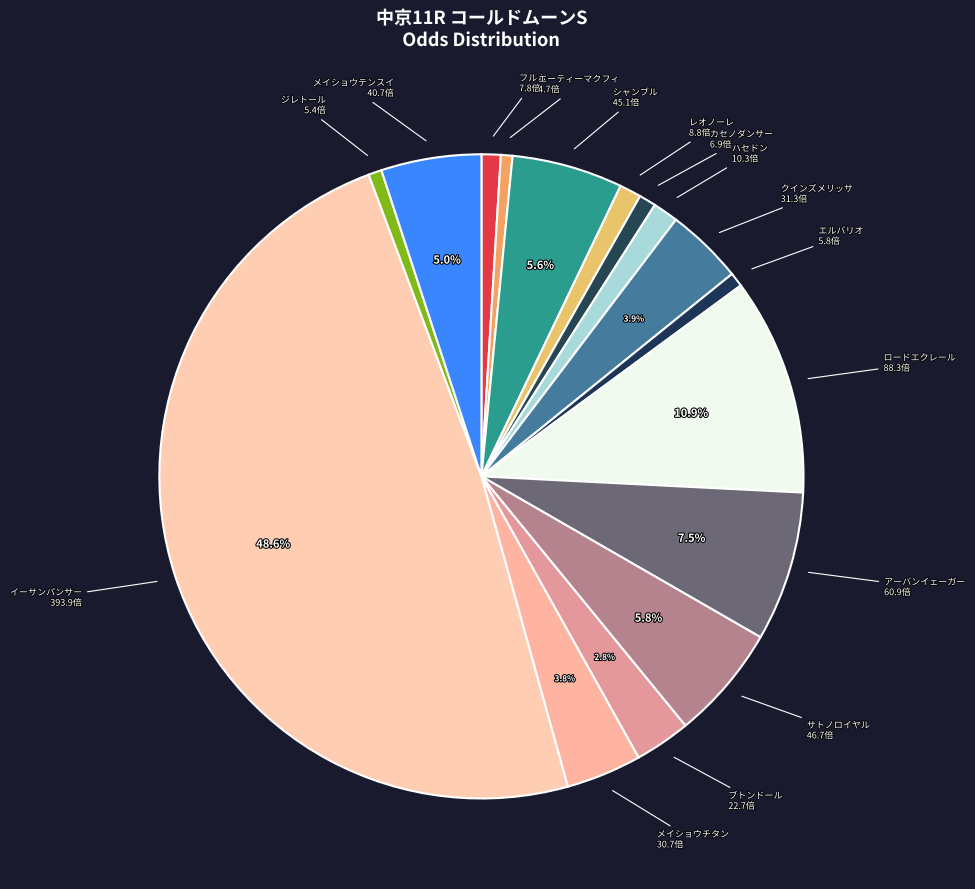

To the nearest percent, what percentage of the pie is メイショウチタン?

4%